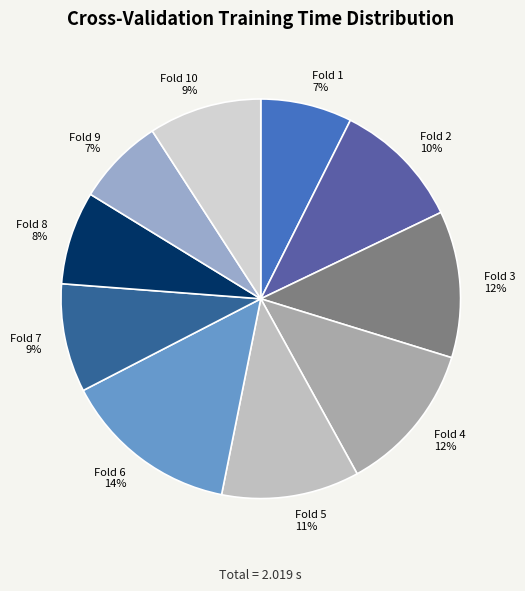

What percentage is the Fold 1 slice, to the nearest percent?

7%